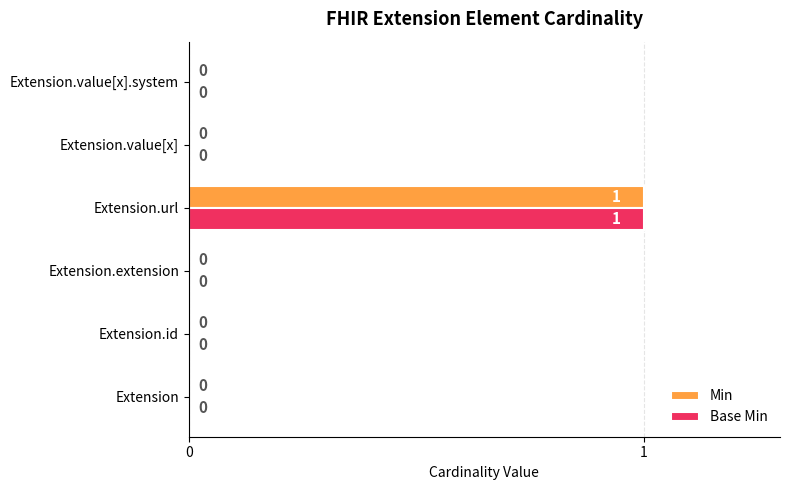

Which label corresponds to the largest value in the chart?

Extension.url